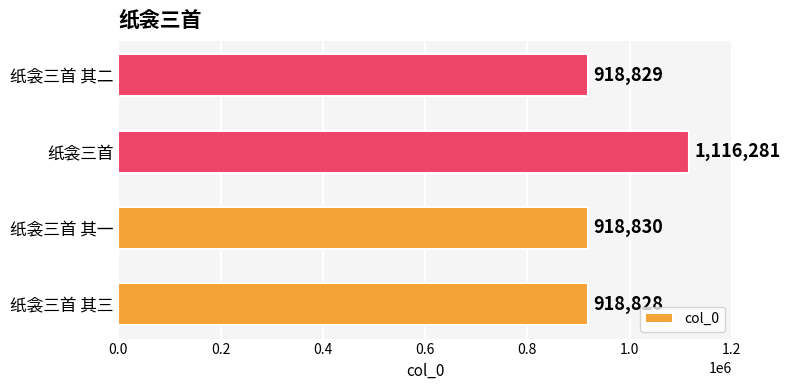

How many bars are there in total?

4